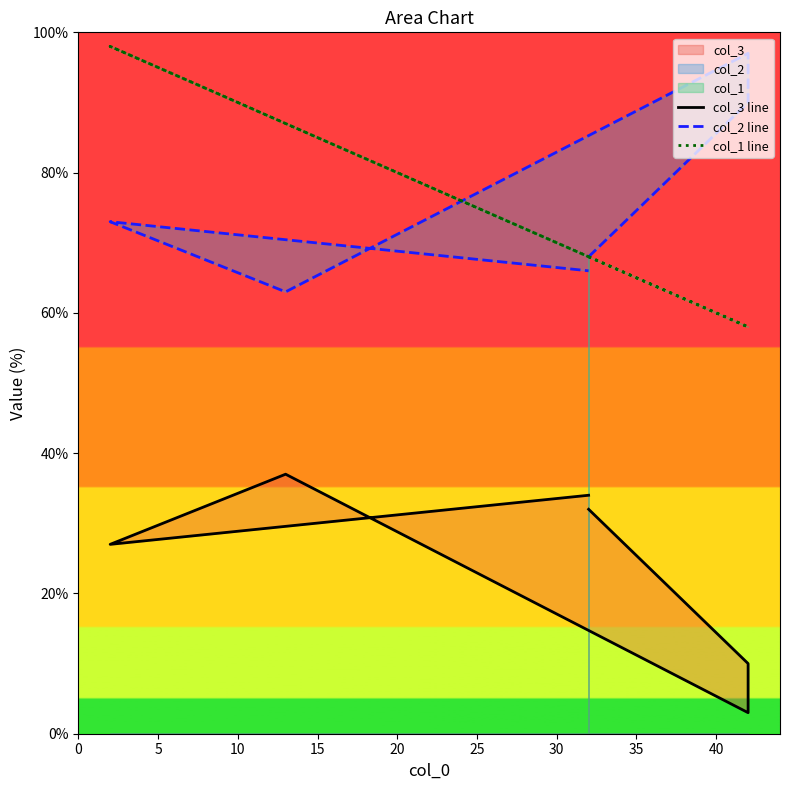

Is it true that col_2 line equals 20 at 25?

False